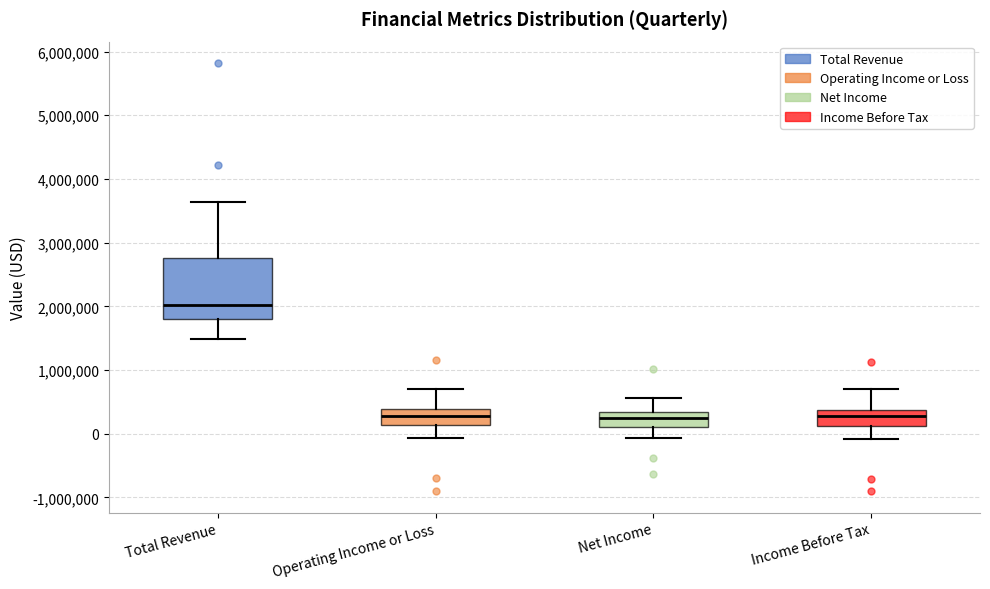

Reading left to right, transcribe this box plot: for each box, give where its median line is, the range the box spans, and where its two whiskers end, as read against the y-axis. The values are not printed on the chart, so give them approximately, as read against the axis.

Total Revenue: median 2000000, box 1800000 to 2800000, whiskers 1500000 to 3600000
Operating Income or Loss: median 300000, box 100000 to 400000, whiskers -100000 to 700000
Net Income: median 200000, box 100000 to 300000, whiskers -100000 to 600000
Income Before Tax: median 300000, box 100000 to 400000, whiskers -100000 to 700000